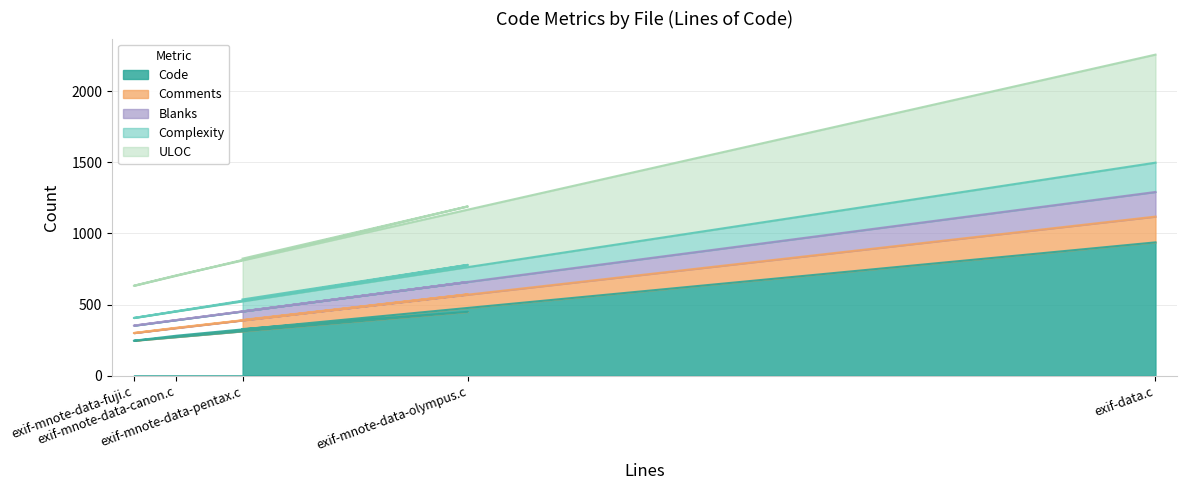

What is the minimum value for Code?

246